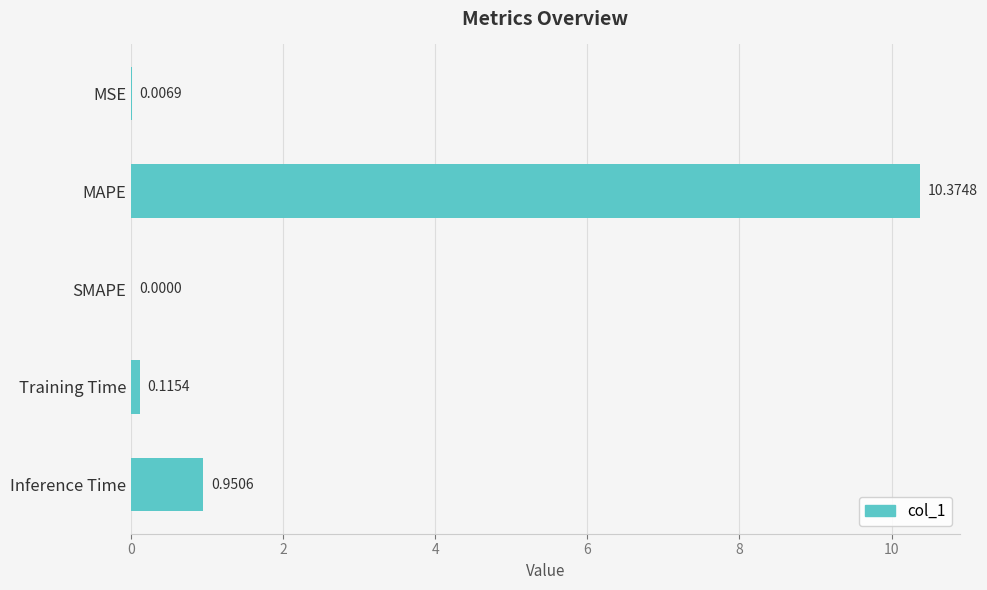

Which category has the highest value across all series?

MAPE